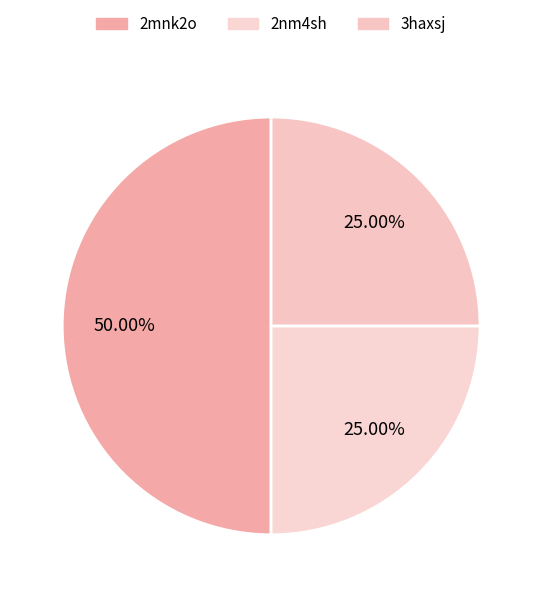

What is the total percentage of 2nm4sh and 3haxsj?

50.0%